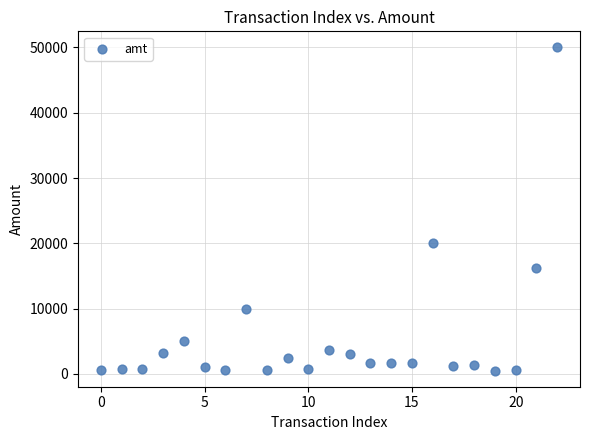

What Y value in the scatter plot is closest to 25249?

20000.0